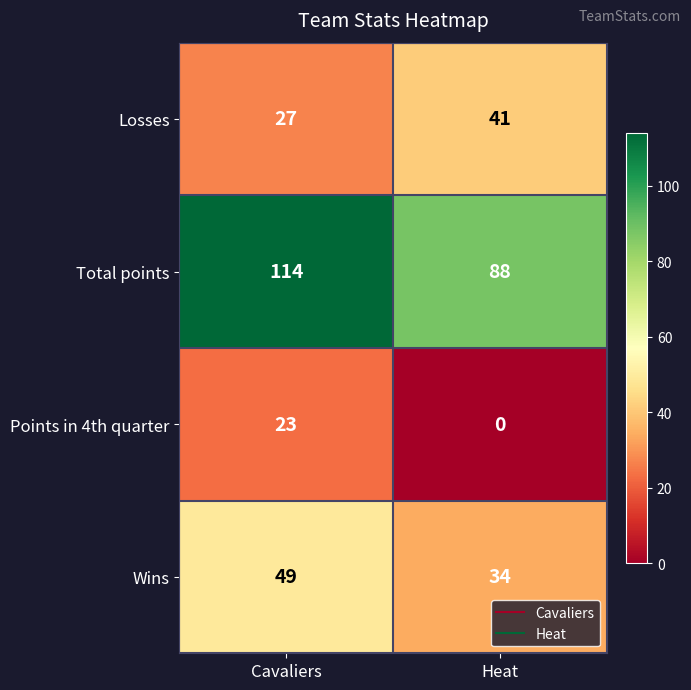

How many data points does each series have?

2